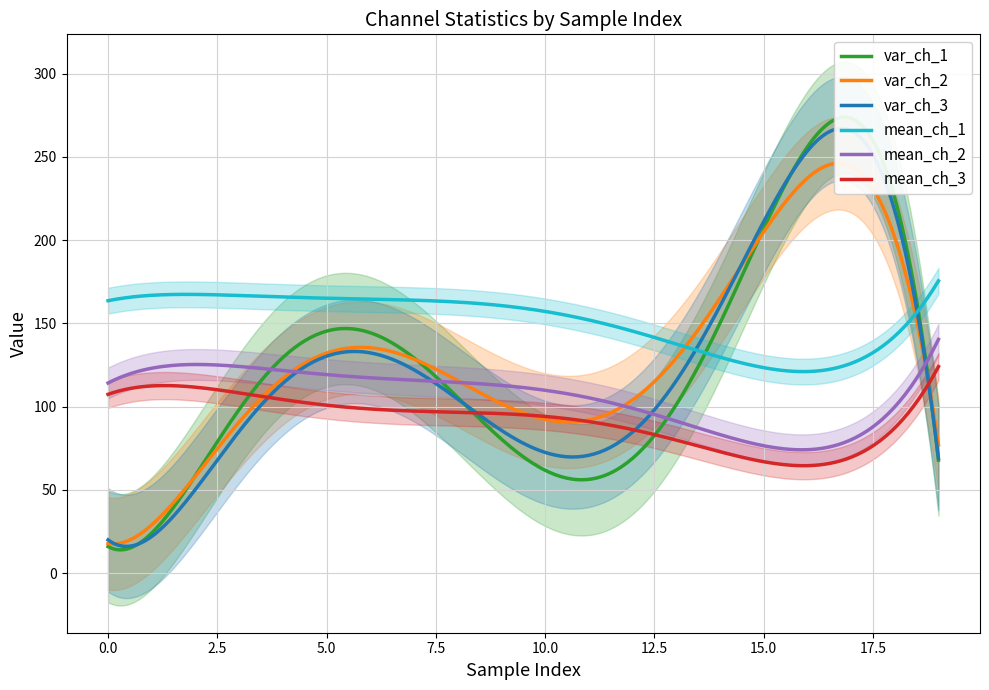

True or false: mean_ch_2 and mean_ch_1 intersect in this chart.

False